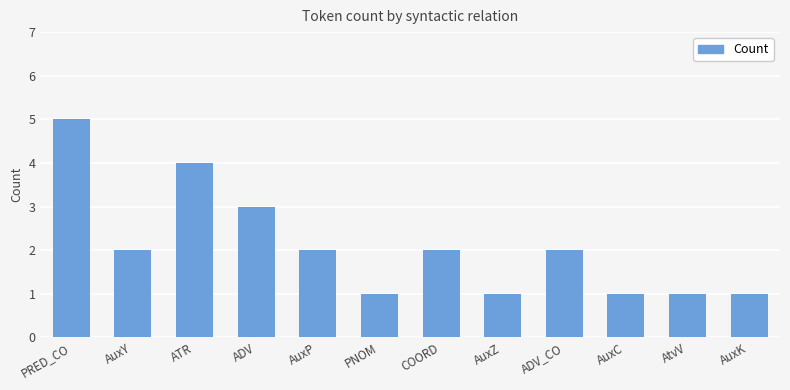

Which category has the highest value across all series?

PRED_CO